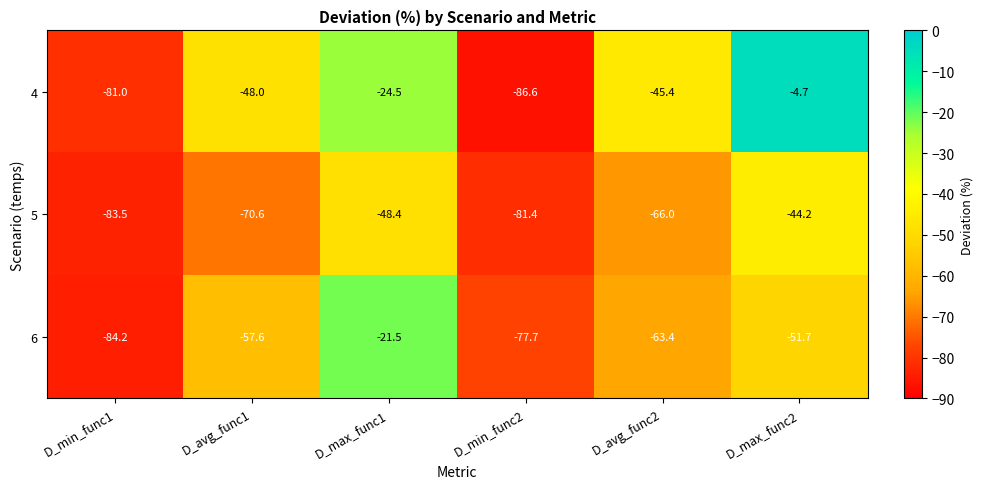

At D_avg_func2, list the series in order from smallest to largest.

5, 6, 4